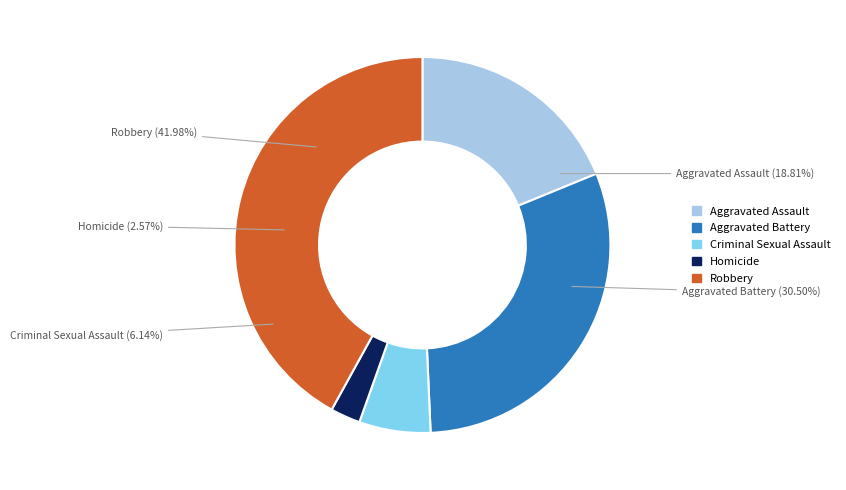

Do Homicide and Aggravated Battery together represent more than half of the pie?

No